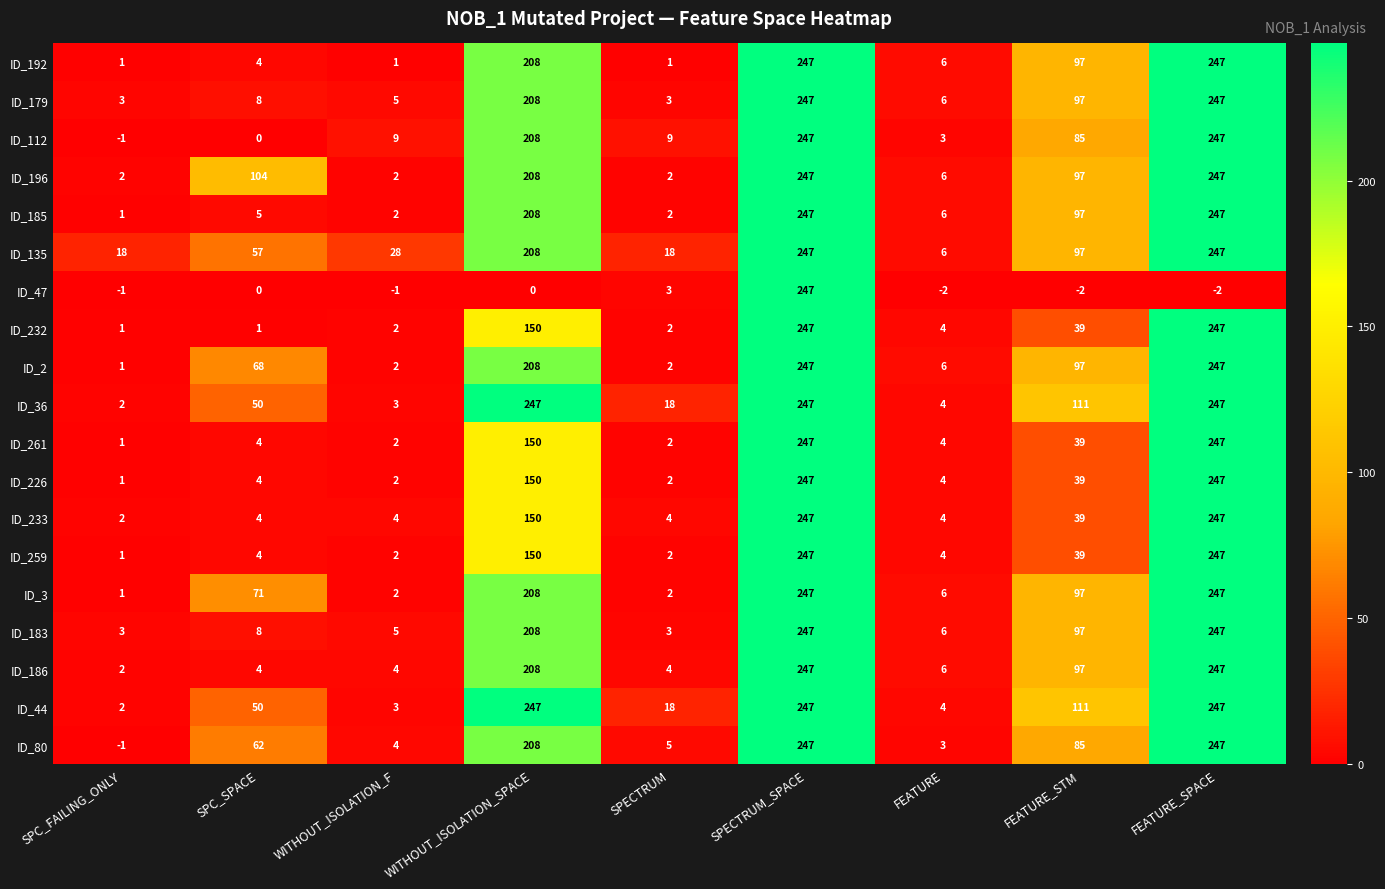

What is the approximate value of ID_36 at WITHOUT_ISOLATION_F?

3